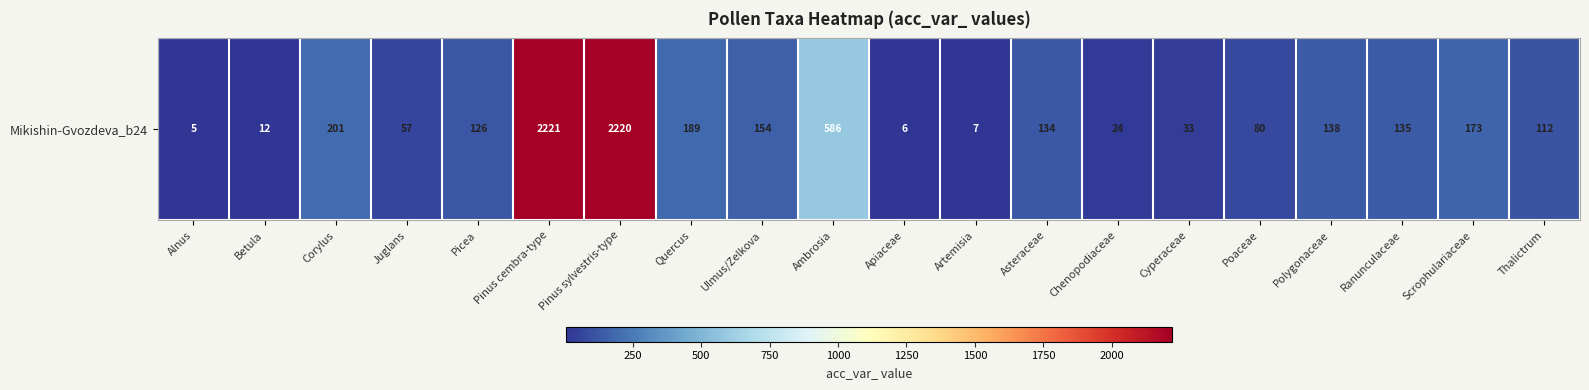

Where is the data nearest to the value 1113?

Ambrosia